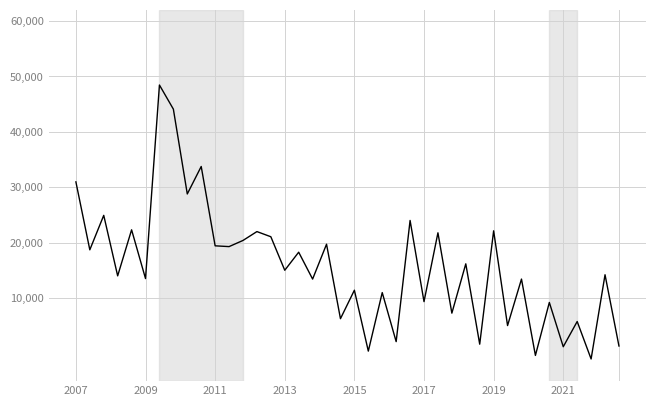

How many values are above zero?

38